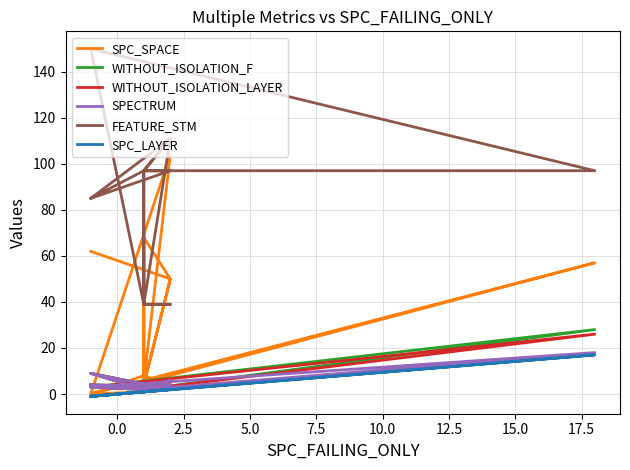

True or false: SPC_LAYER and WITHOUT_ISOLATION_LAYER cross at least once.

False